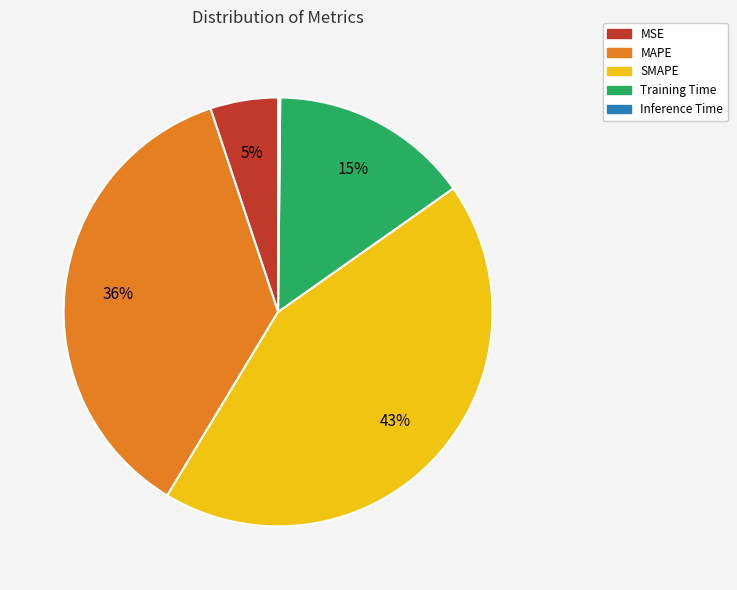

Is it true that MSE is 1% of the pie?

False